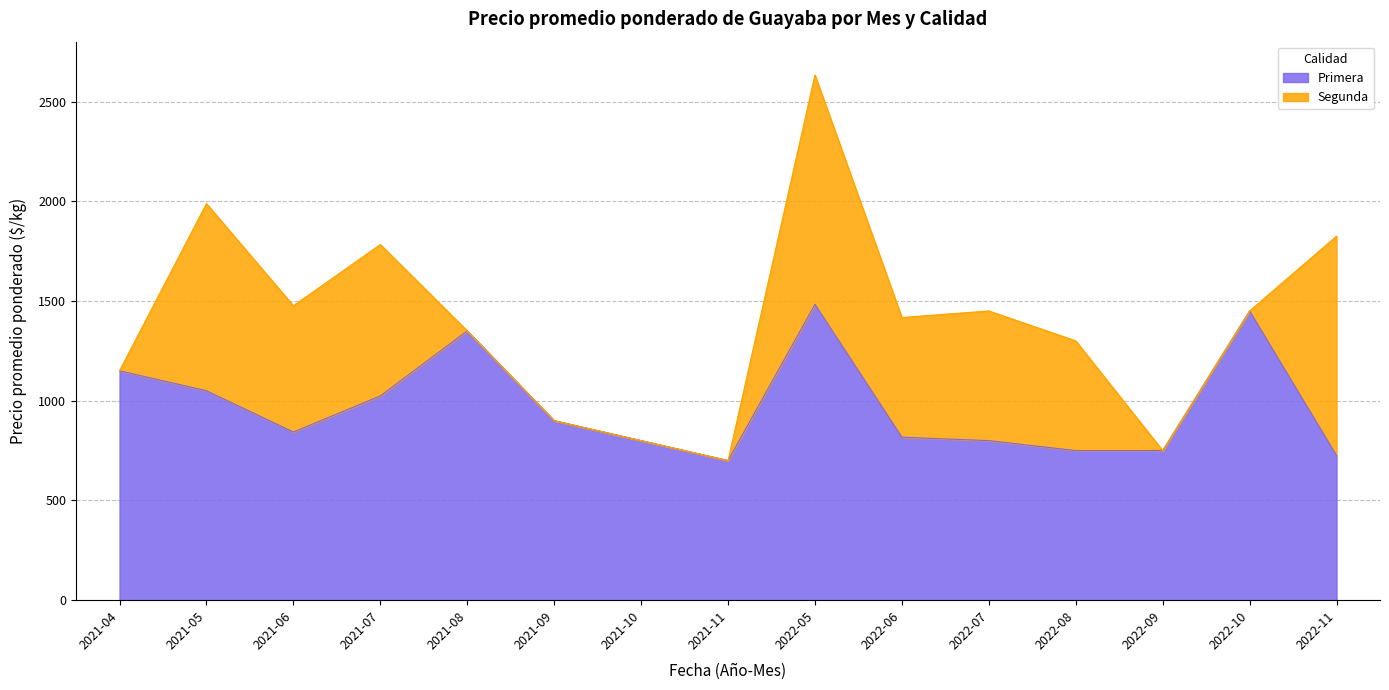

What is the difference between the maximum and minimum values in the Primera series?

783